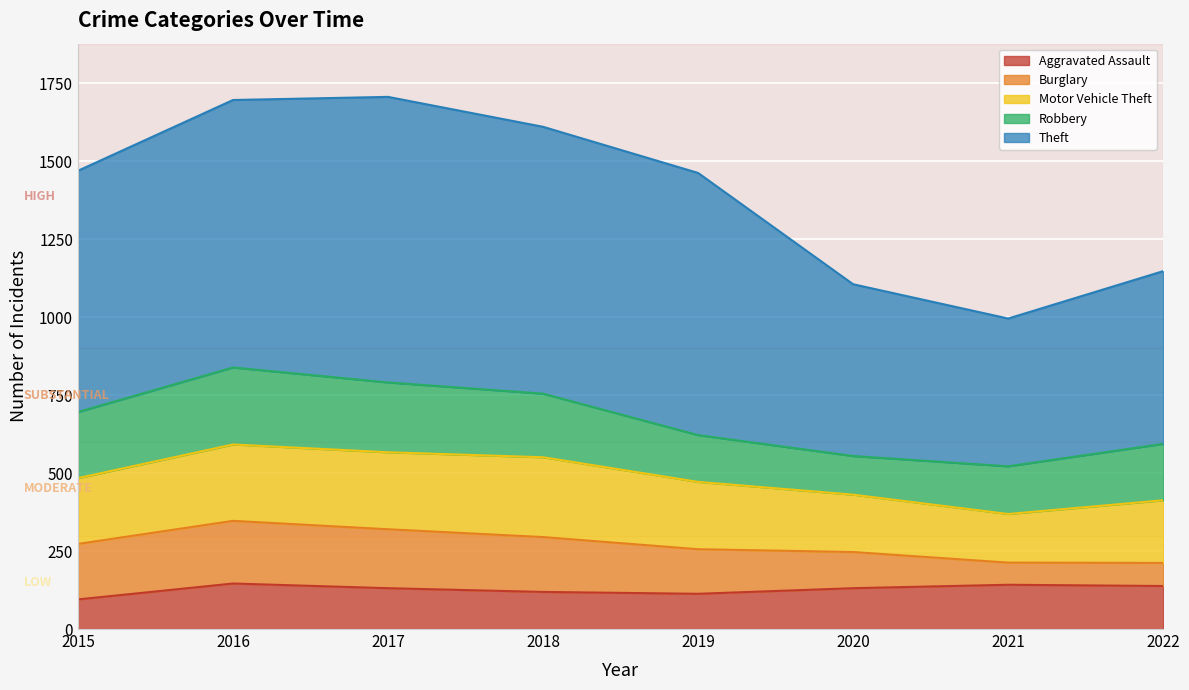

Reading left to right, extract all data points from this chart.

Aggravated Assault: 2015=95	2016=146	2017=131	2018=119	2019=113	2020=131	2021=142	2022=138
Burglary: 2015=178	2016=201	2017=189	2018=176	2019=143	2020=116	2021=71	2022=74
Motor Vehicle Theft: 2015=211	2016=245	2017=247	2018=256	2019=216	2020=184	2021=156	2022=201
Robbery: 2015=212	2016=247	2017=224	2018=204	2019=150	2020=124	2021=153	2022=181
Theft: 2015=774	2016=858	2017=916	2018=856	2019=841	2020=551	2021=474	2022=554